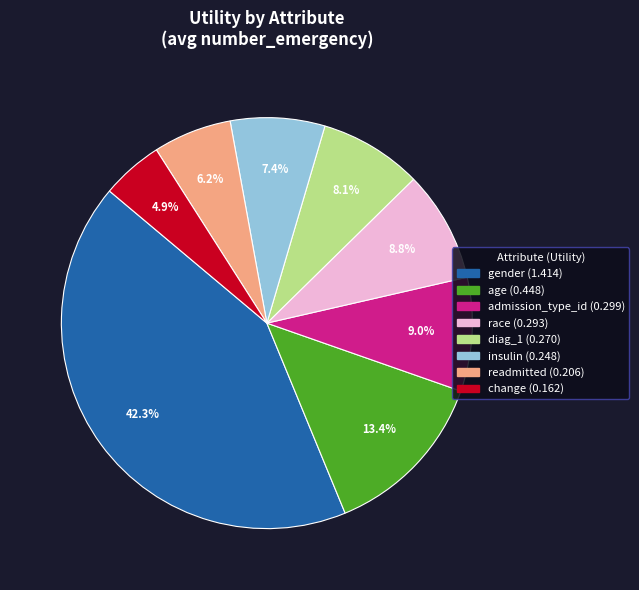

The readmitted slice represents 1% of the pie. True or false?

False